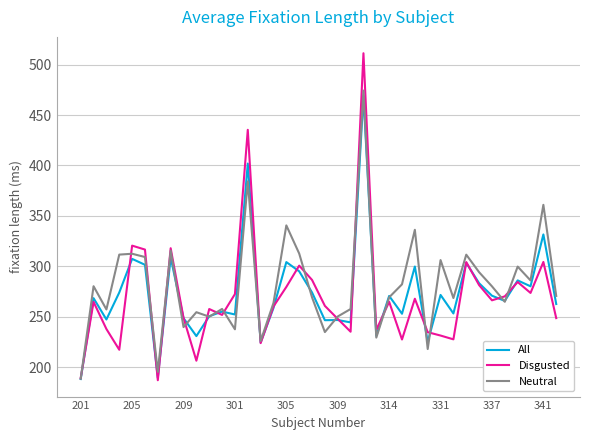

What are all the series names shown in the legend?

All, Disgusted, Neutral